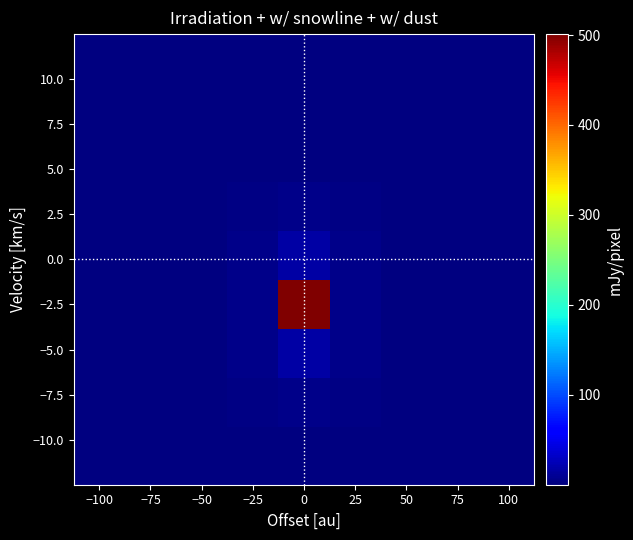

What is the greatest value displayed?

501